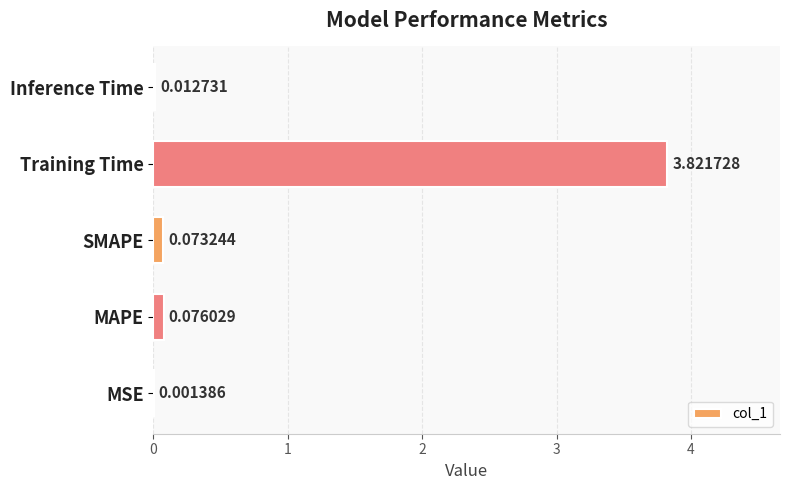

What is the sum of all values?

4.0